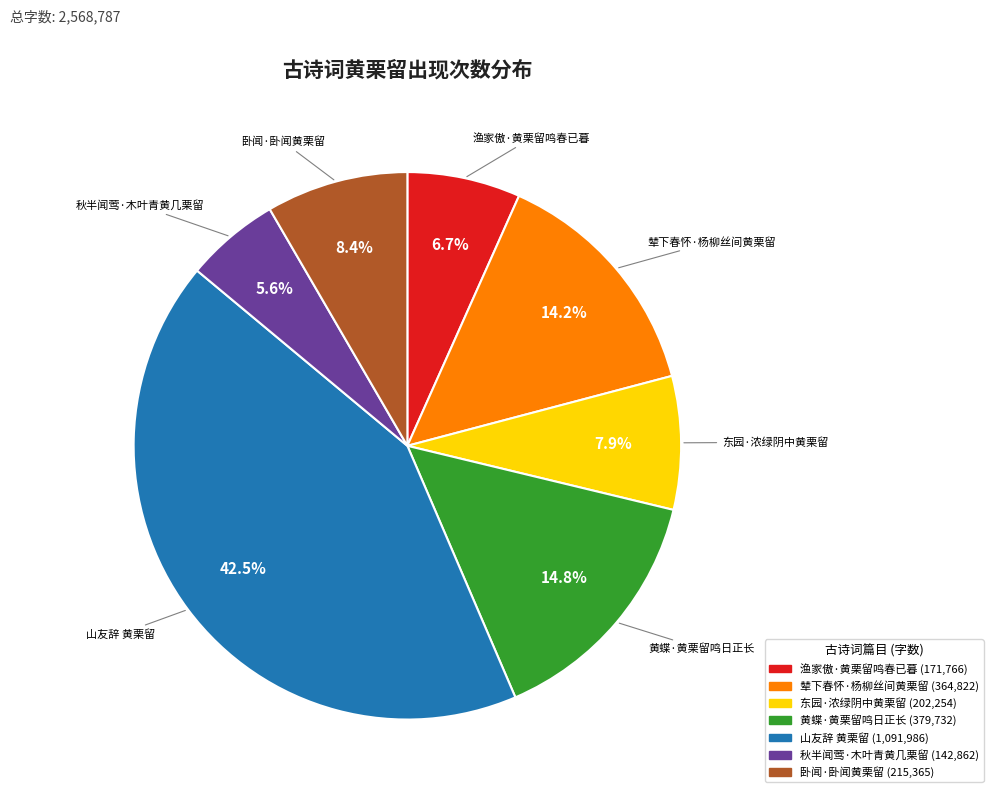

True or false: 山友辞 黄栗留 accounts for 54% of the total.

False